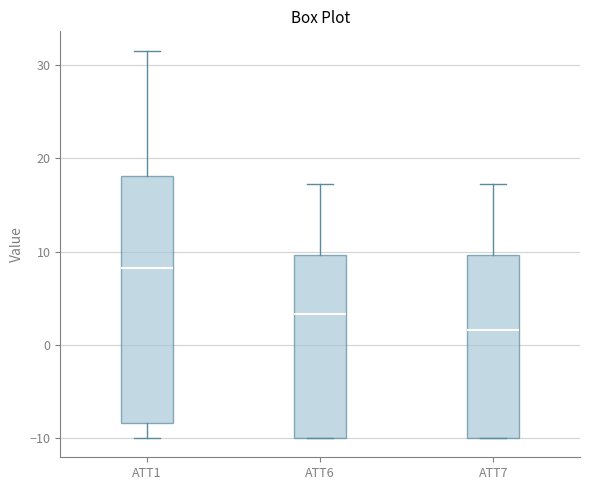

Which box has the highest median line?

ATT1